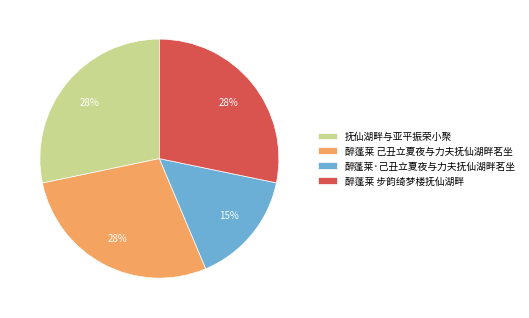

What is the smallest slice in the pie chart?

醉蓬莱·己丑立夏夜与力夫抚仙湖畔茗坐